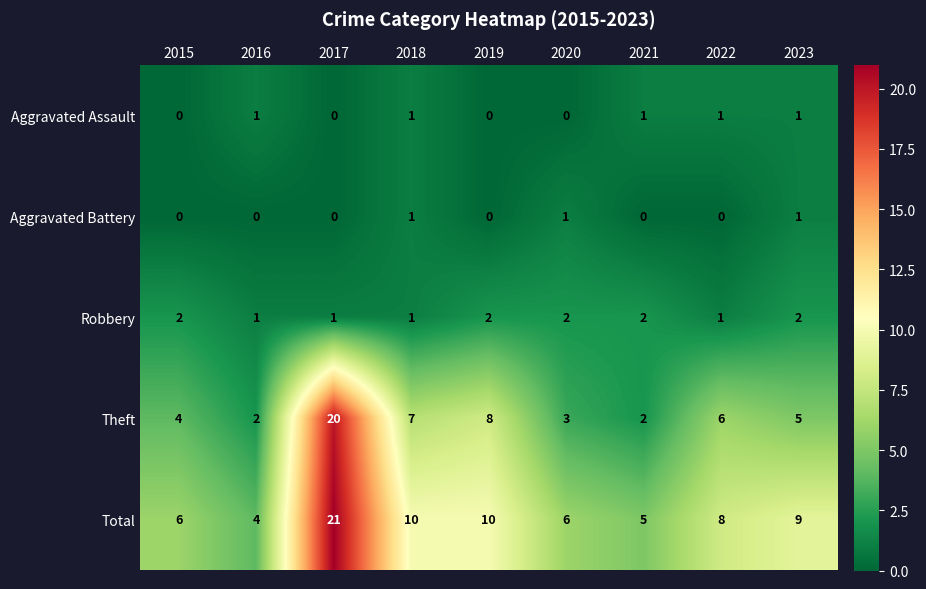

The Robbery series shows 3 at 2023. True or false?

False